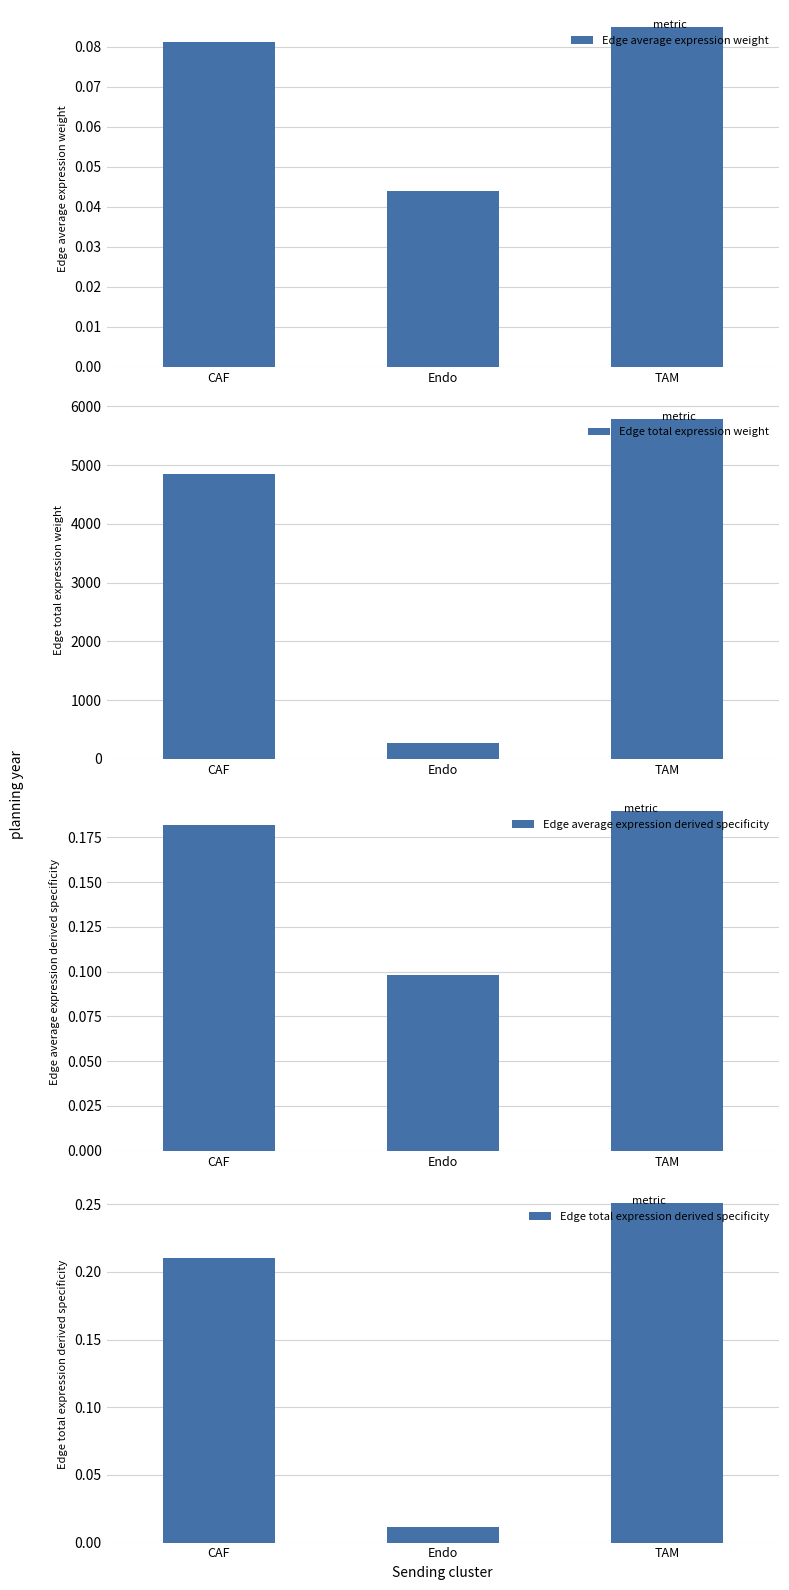

What position from the right is TAM?

1